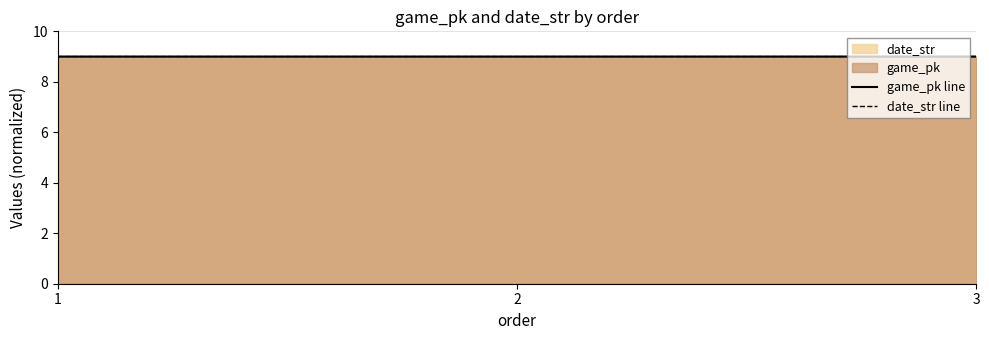

At 3, list the series in order from largest to smallest.

game_pk line, date_str line